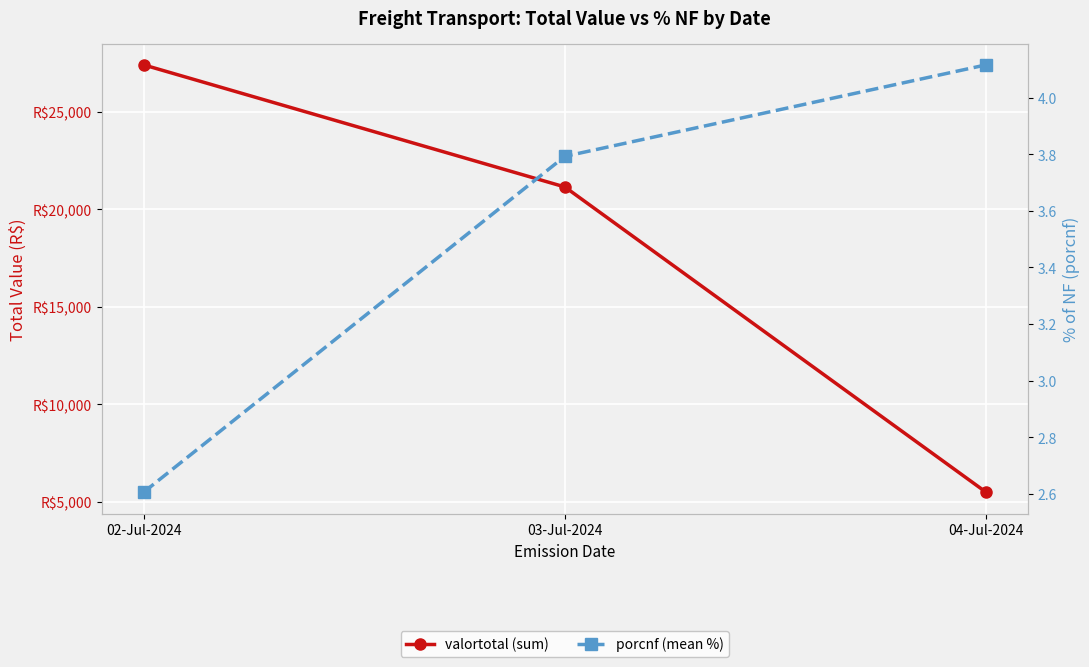

At which label is porcnf (mean %) closest to 3?

02-Jul-2024